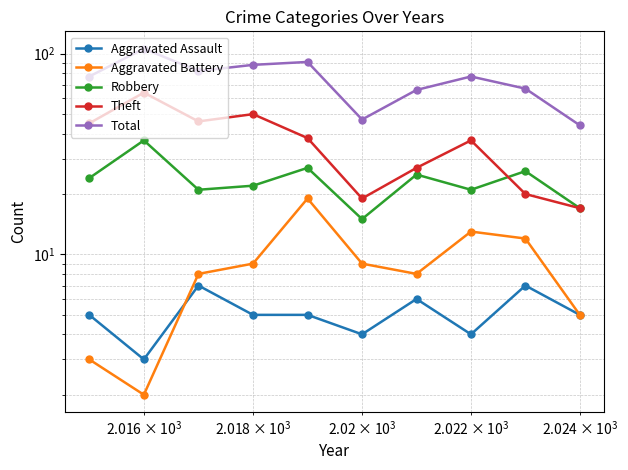

What is the difference between the second highest and minimum values in the Theft series?

33